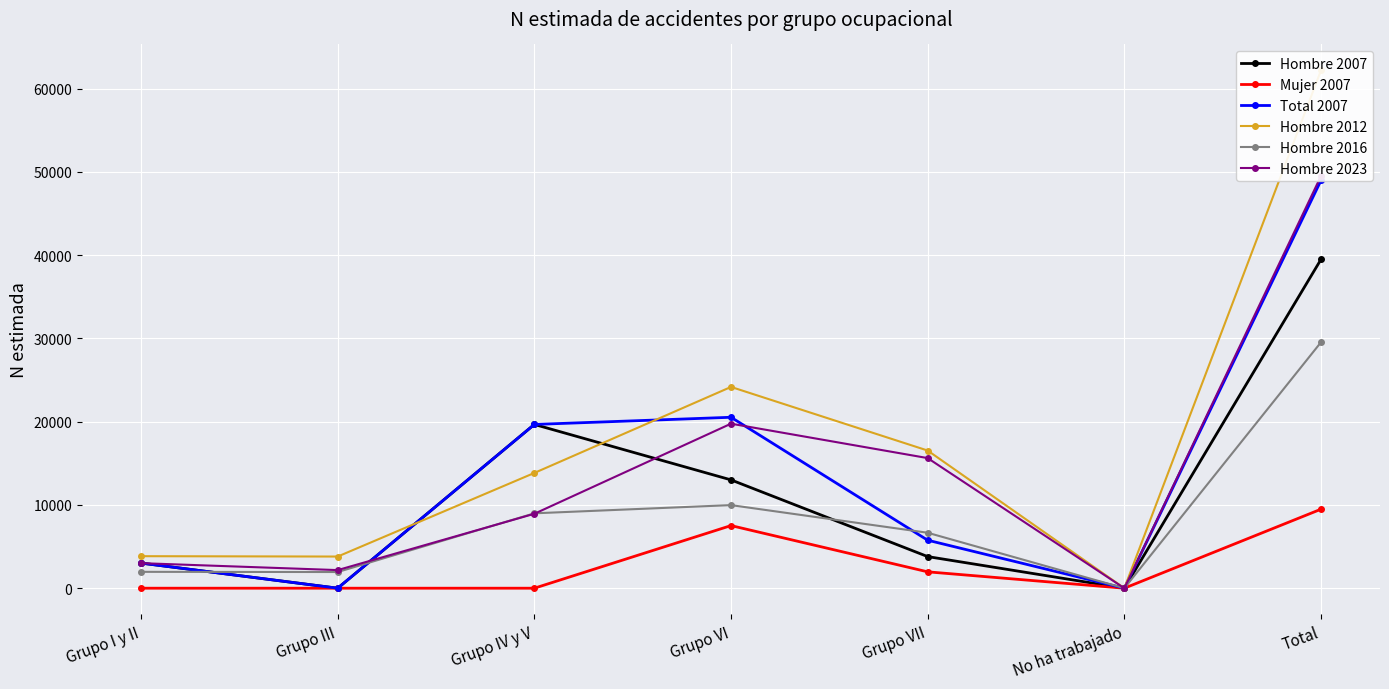

What is the approximate value of Mujer 2007 at Grupo VII?

1966